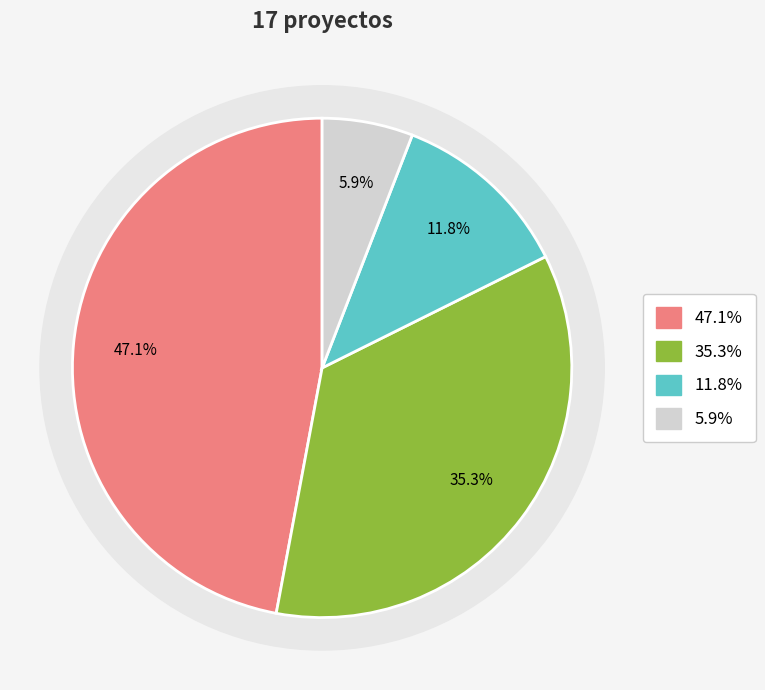

To the nearest percent, what is the difference between the largest and smallest slice percentages?

41%